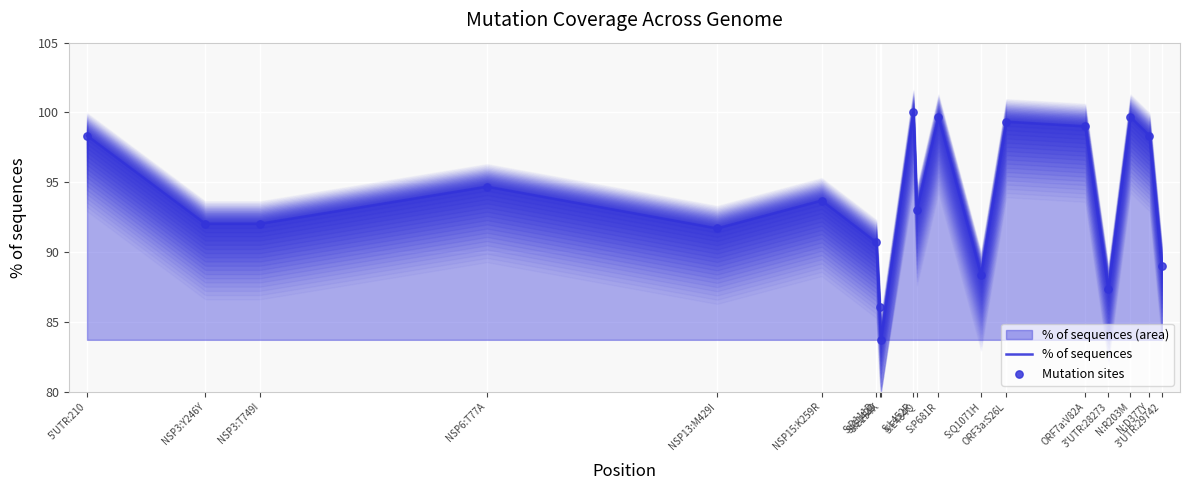

What is the minimum value for % of sequences?

83.7